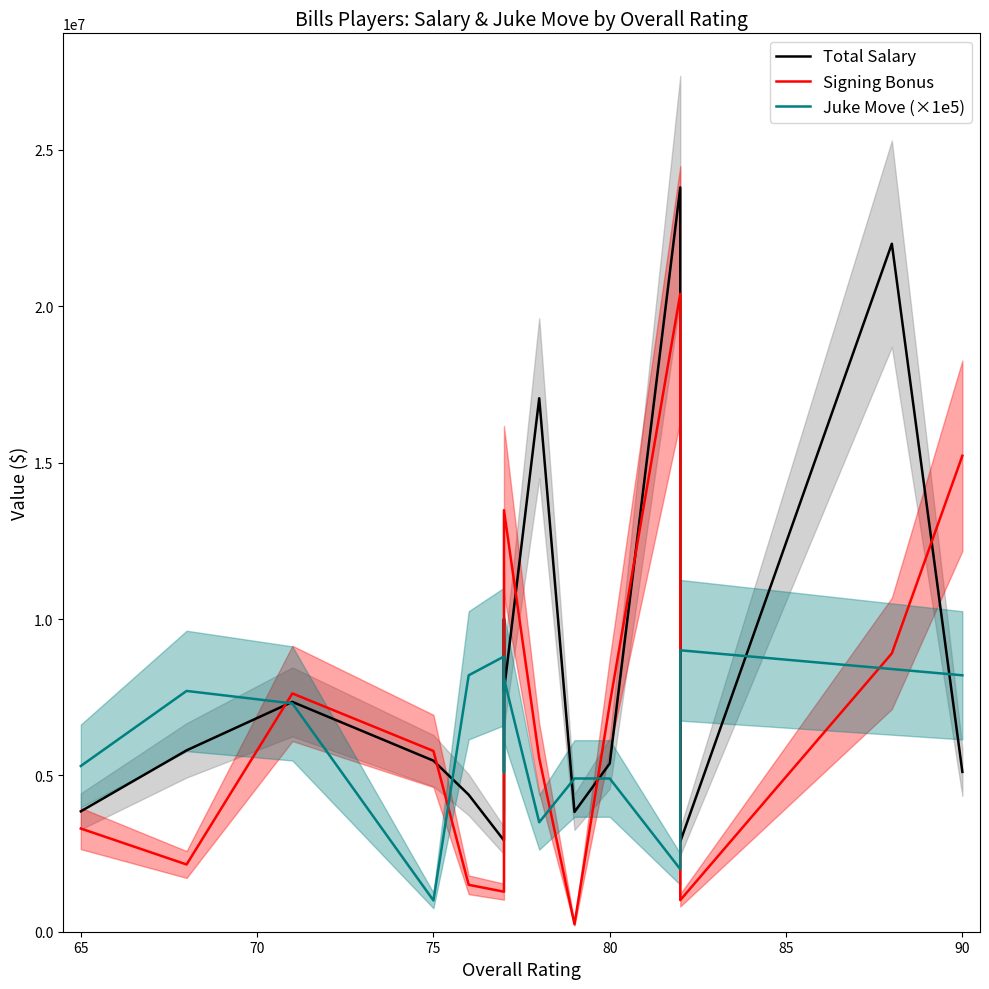

What are all the series names shown in the legend?

Total Salary, Signing Bonus, Juke Move (×1e5)